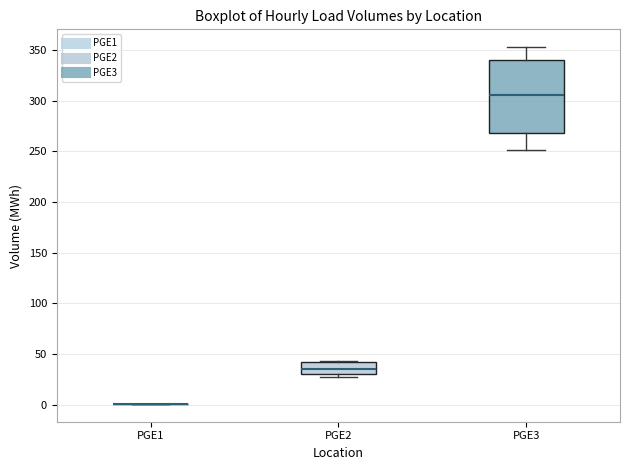

Reading left to right, read every box against the y-axis: the position of its median line, the range the box covers, and the ends of its whiskers. The values are not printed on the chart, so give them approximately, as read against the axis.

PGE1: box collapsed to a line at 0, whiskers 0 to 0
PGE2: median 35, box 30 to 40, whiskers 30 (just below the box's lower edge) to 45
PGE3: median 305, box 270 to 340, whiskers 250 to 355